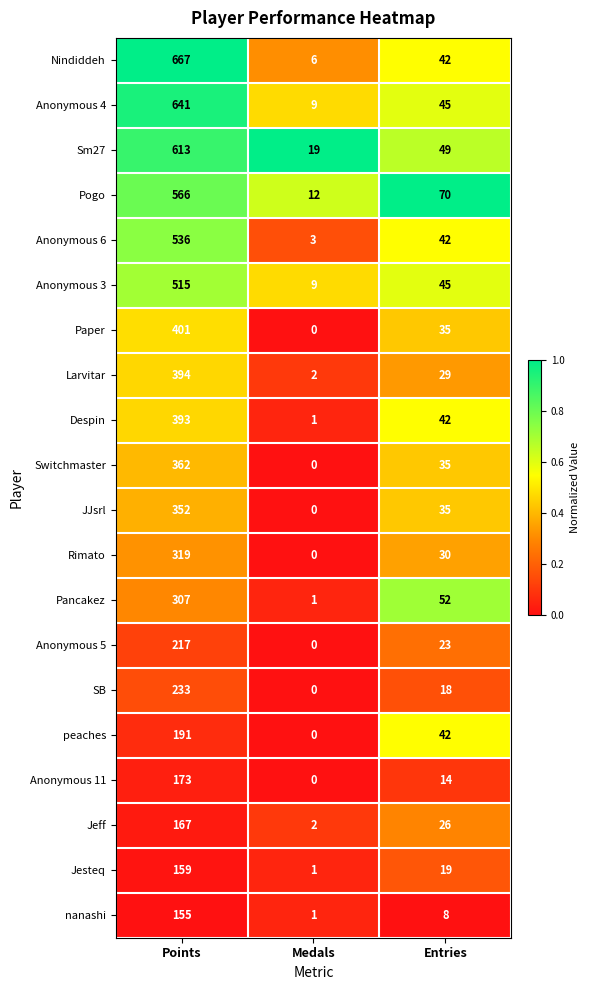

What is the difference between the Pancakez values at Medals and Points?

306